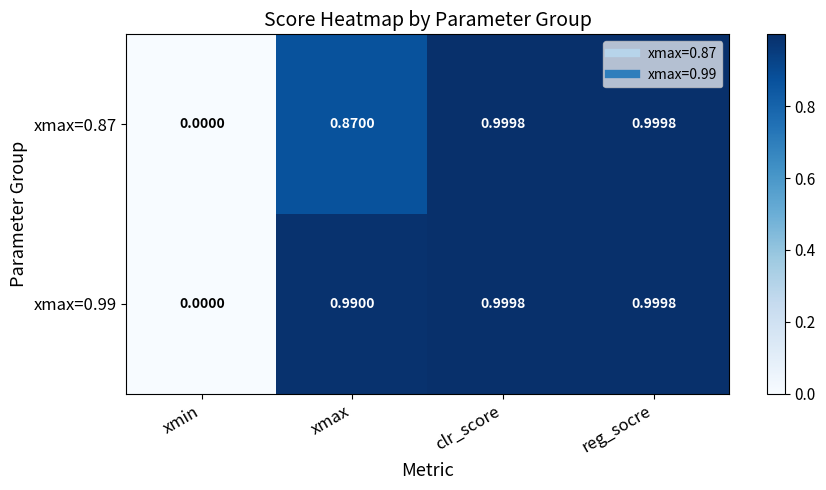

Where is xmax=0.99 nearest to the value 0?

xmin